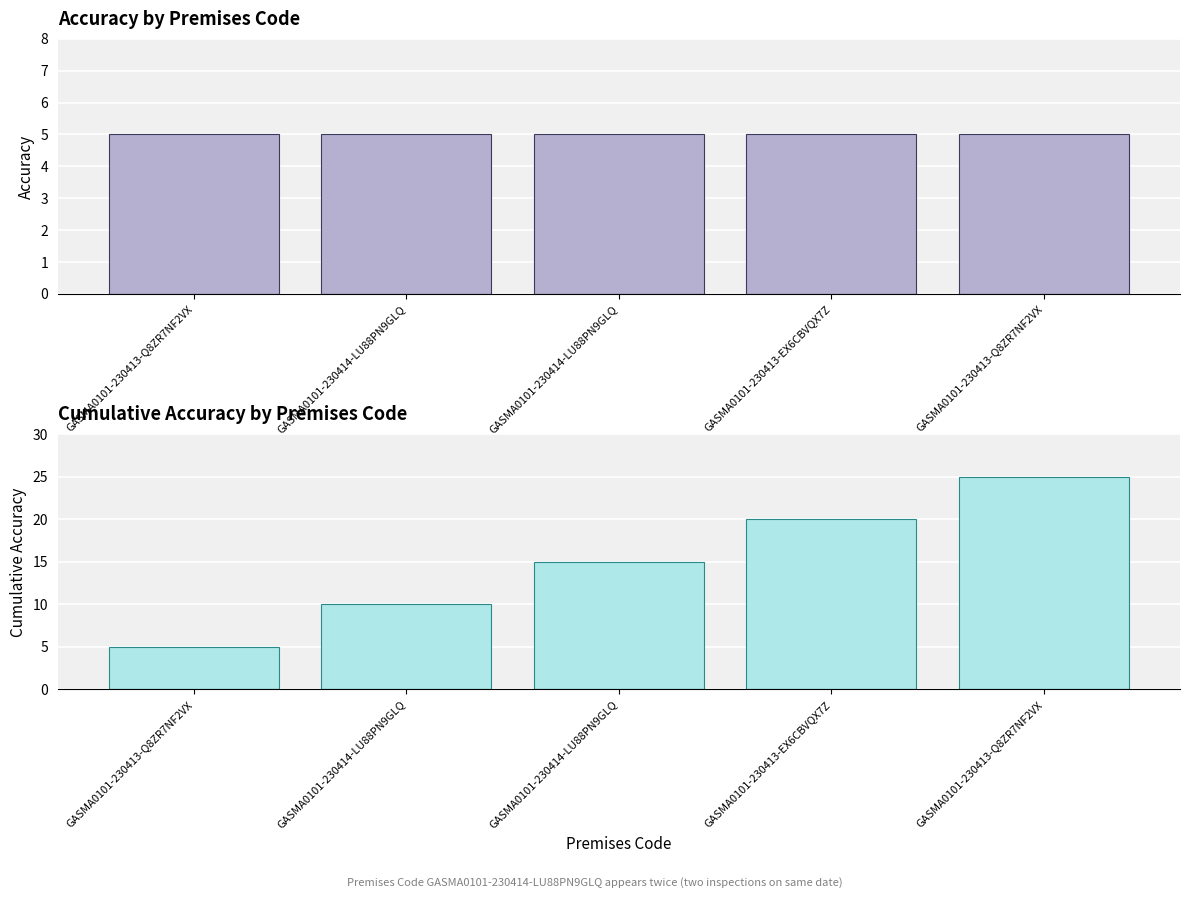

What is the sum of all Cumulative Accuracy values?

75